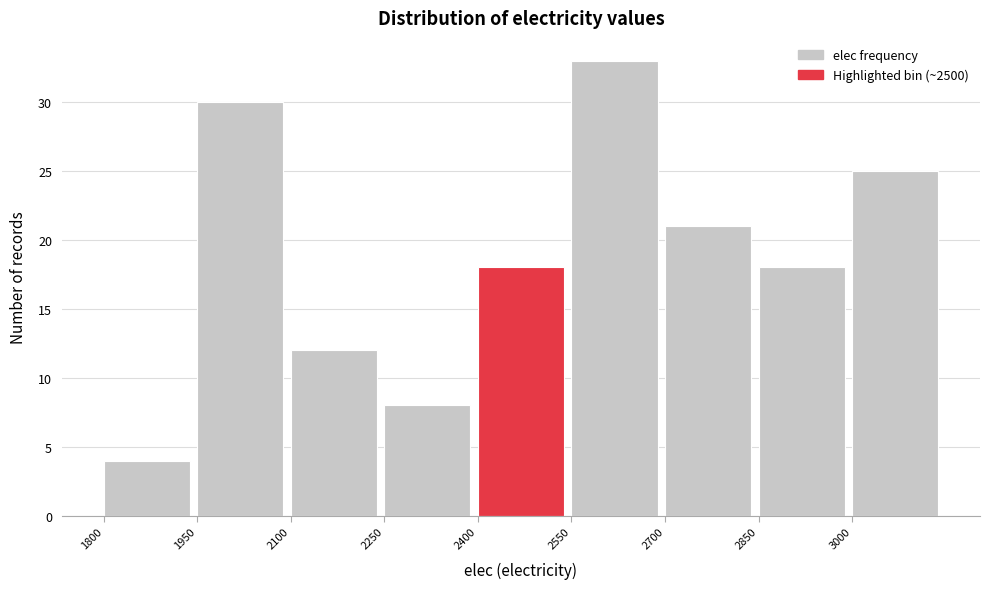

Reading left to right, transcribe this chart: for each bar, give the range it covers on the x-axis and its height. Neither the bar edges nor the heights are printed on the chart, so give them approximately, as read against the axes.

1800 to 1950: 4
1950 to 2100: 30
2100 to 2250: 12
2250 to 2400: 8
2400 to 2550: 18
2550 to 2700: 33
2700 to 2850: 21
2850 to 3000: 18
3000 to 3150: 25